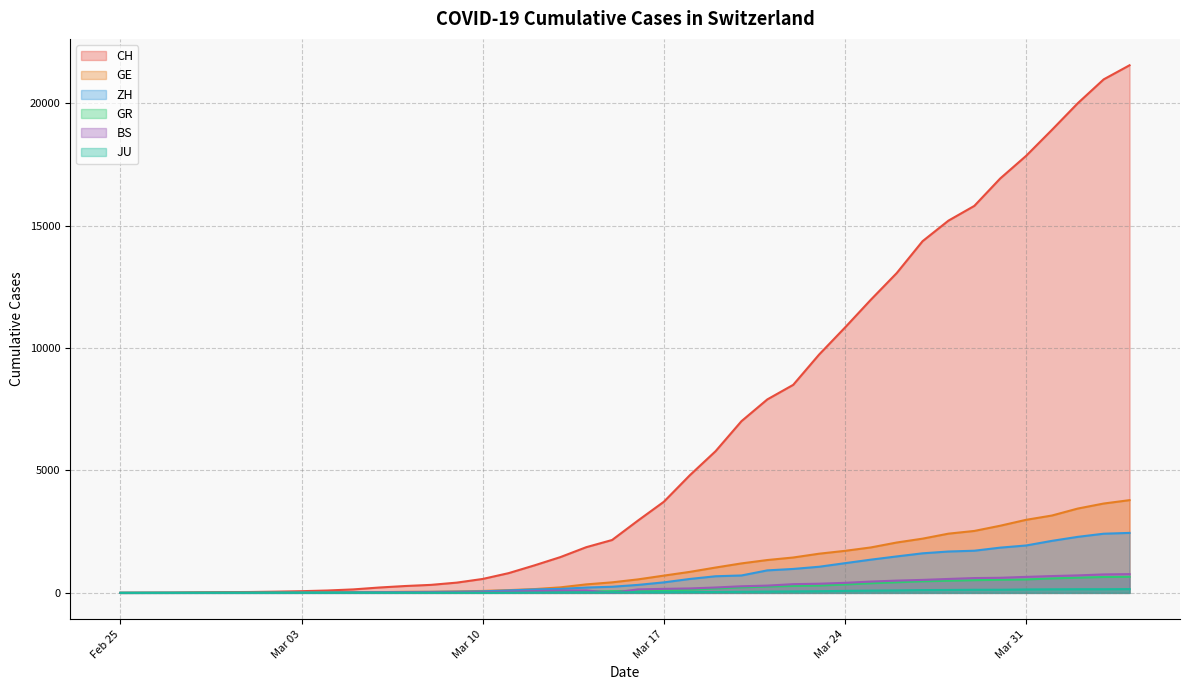

What is the value of the ZH point at the 39th from the left?

2417